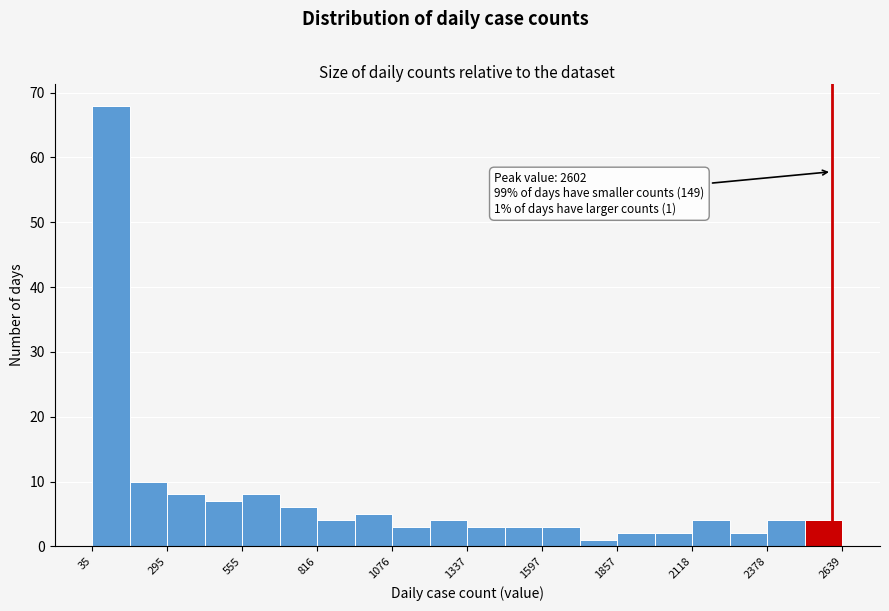

Around what value on the x-axis is the tallest bar? Give the approximate position of its centre, as read against the axis.

100